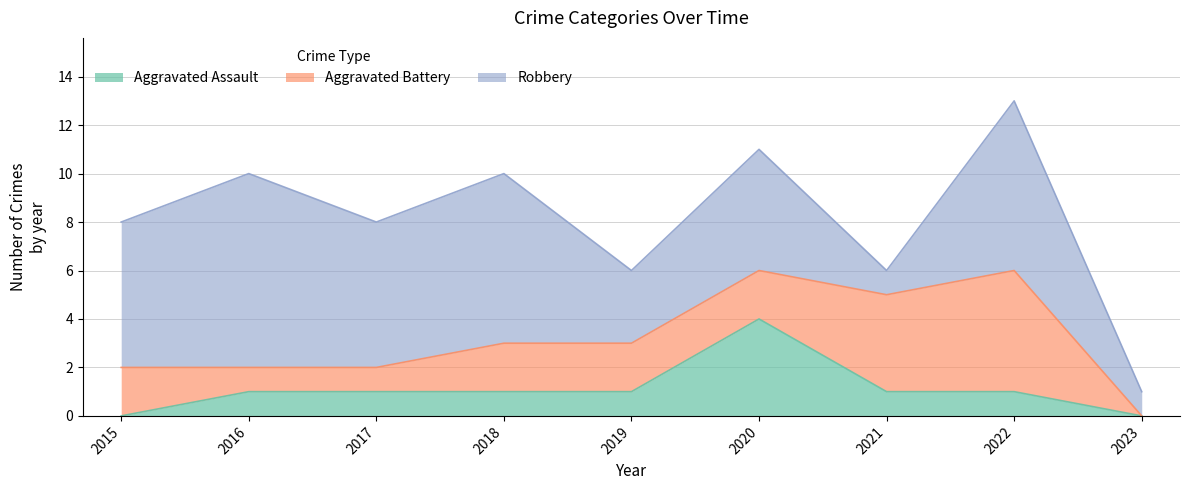

The Aggravated Battery series shows 2 at 2015. True or false?

True